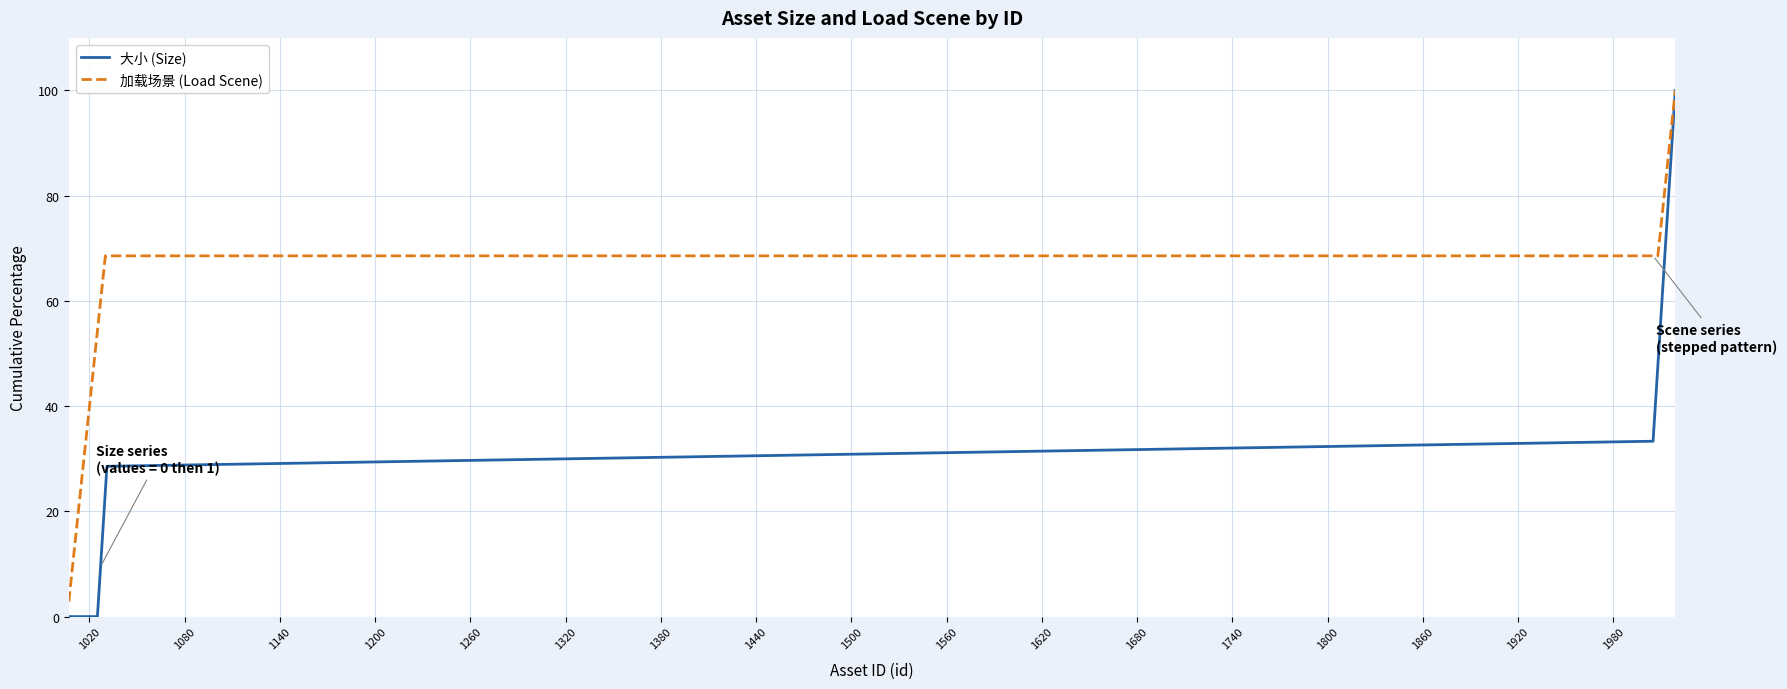

Rank the series by their average value, from highest to lowest.

加载场景 (Load Scene), 大小 (Size)